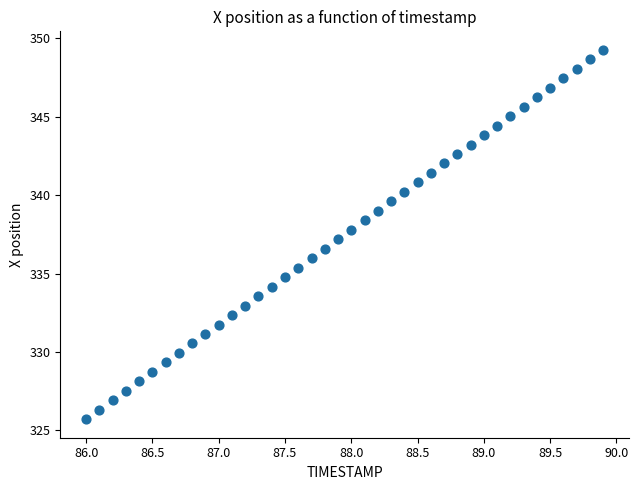

What is the range of X values (max minus min)?

3.9